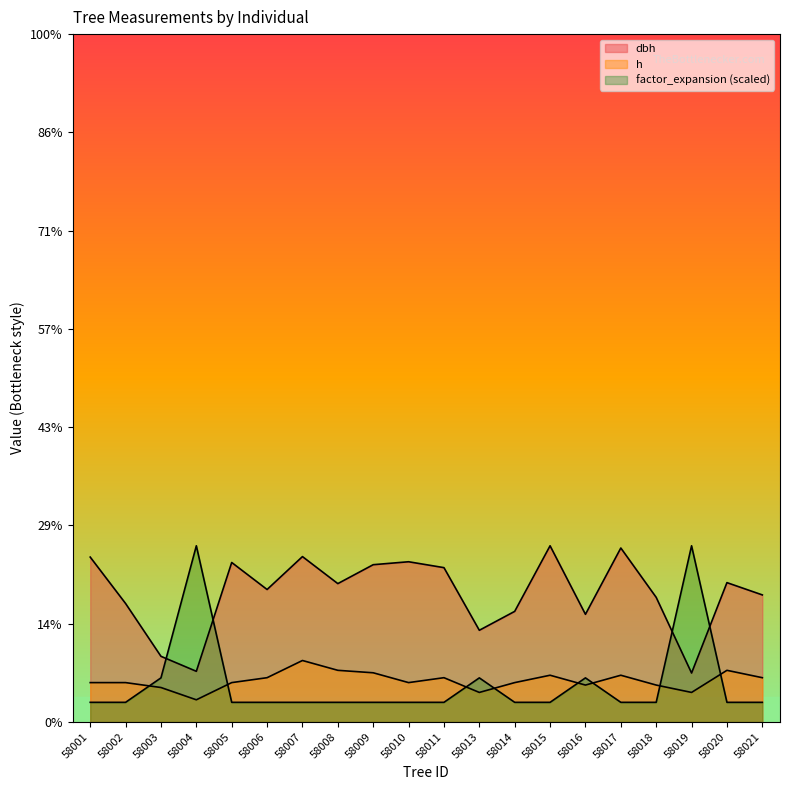

What is the difference between the second highest and minimum values in the h series?

6.0